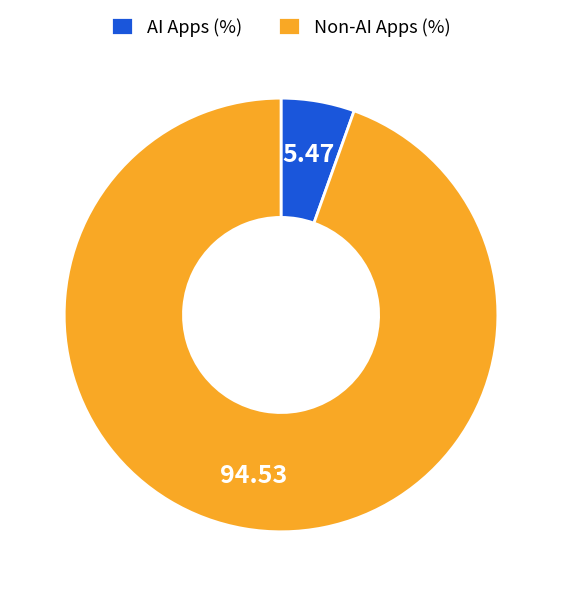

Is the sum of Non-AI Apps (%) and AI Apps (%) greater than half?

Yes